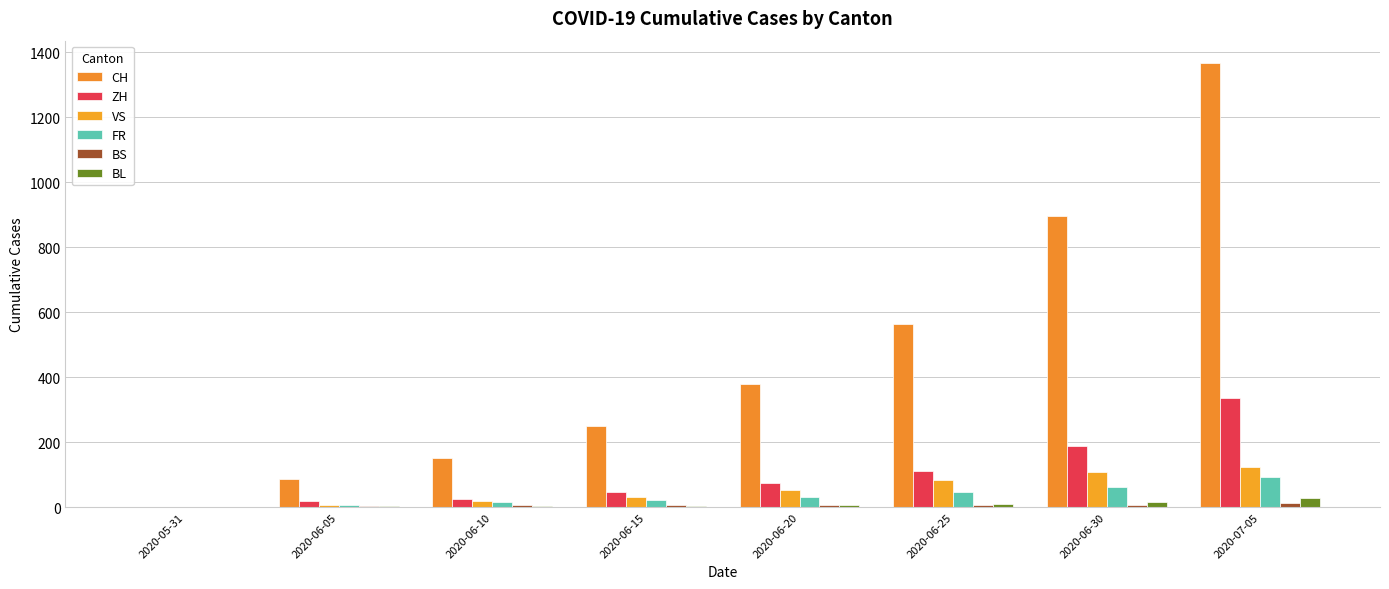

Between 2020-05-31 and 2020-07-05, which series saw the biggest shift?

CH